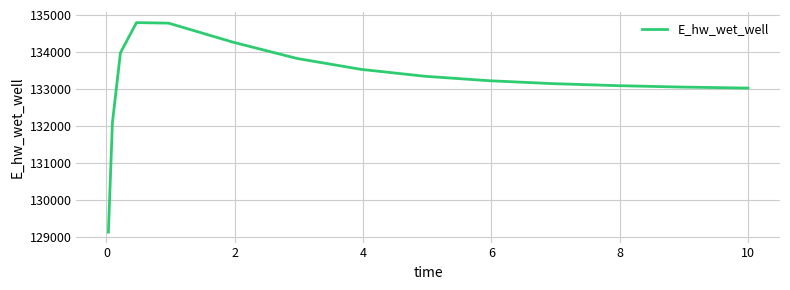

What is the smallest value displayed?

129132.0